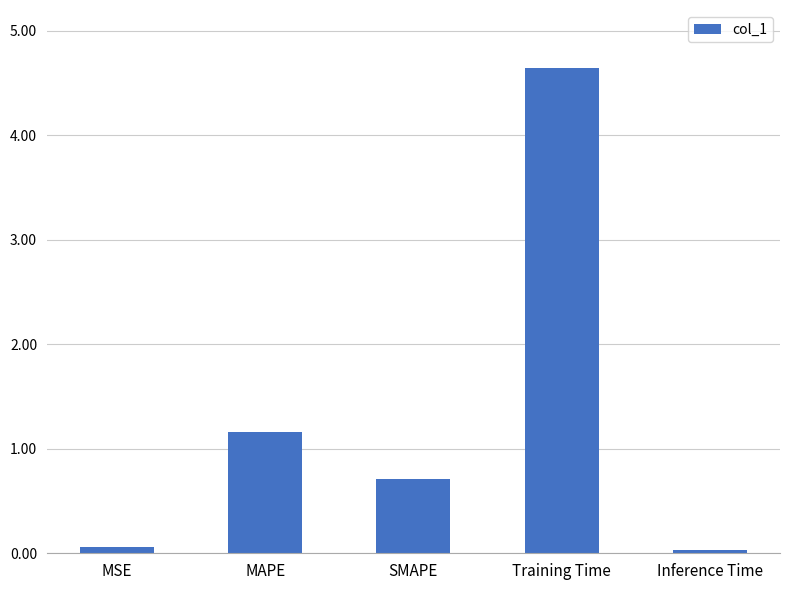

What is the maximum value shown in the chart?

4.6